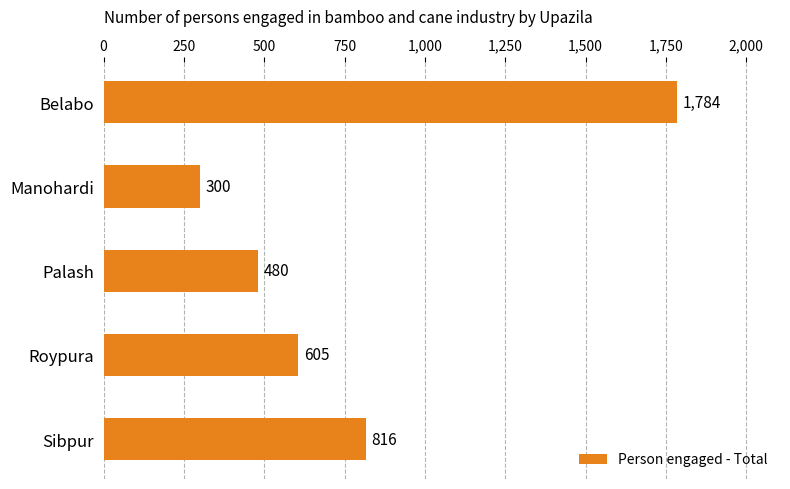

What is the change in value from Belabo to Palash?

-1304